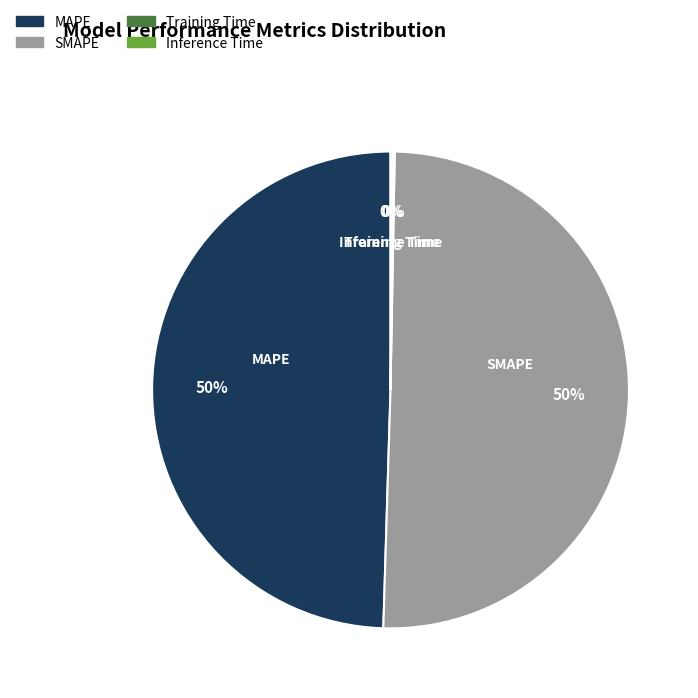

Does MAPE account for over 50% of the chart?

No